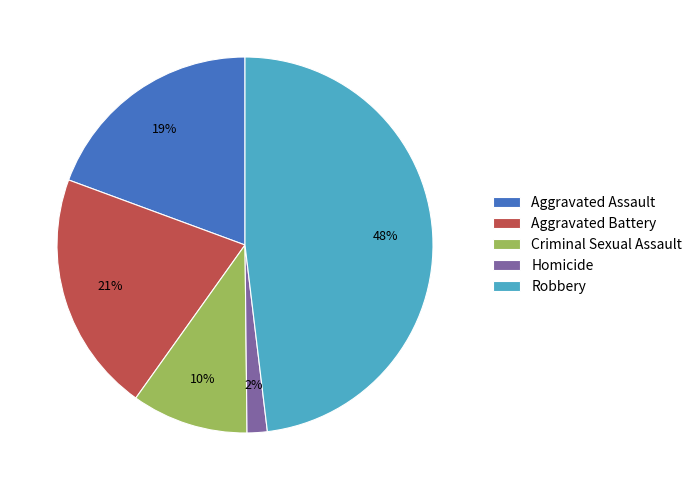

To the nearest percent, what is the average slice percentage?

20%